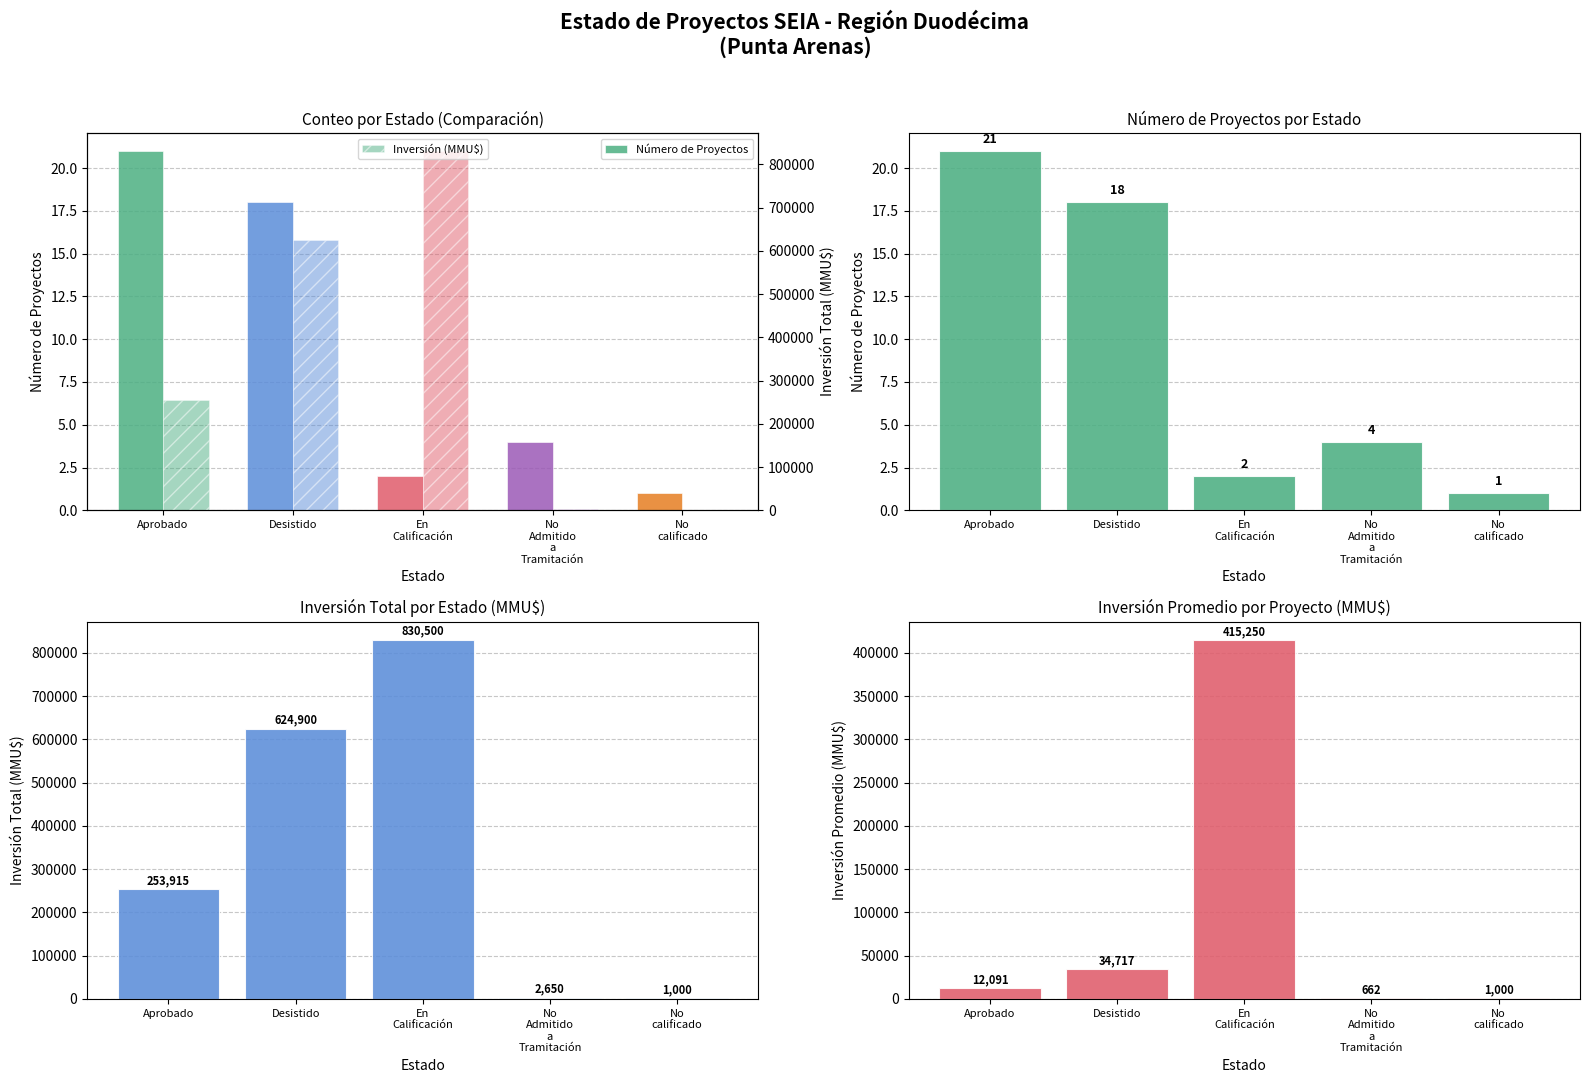

Rank the series by their maximum value, from lowest to highest.

Número de Proyectos, Inversión Promedio (MMU$), Inversión (MMU$)